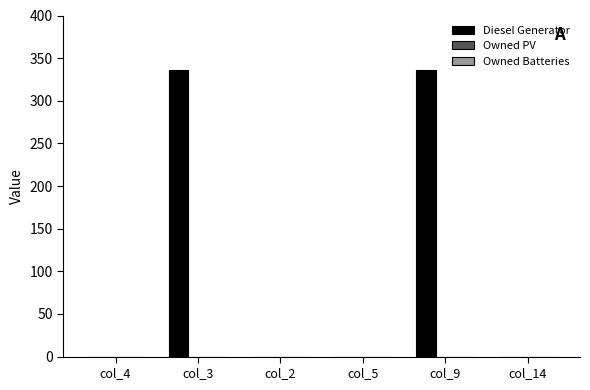

What is the change in value from col_4 to col_9?

+336